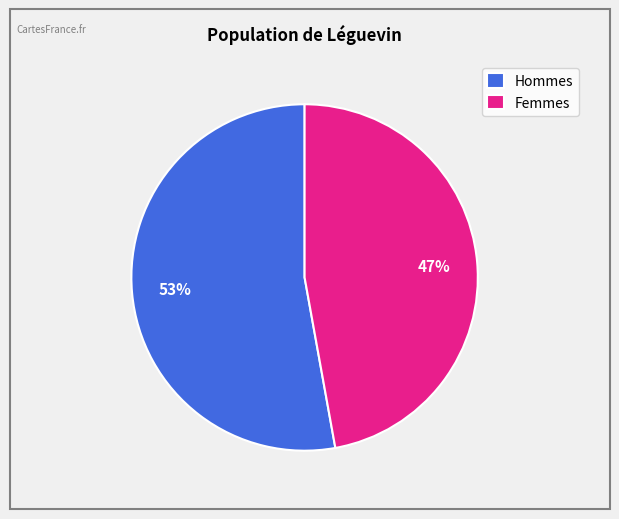

Is there a majority slice in this chart?

Yes